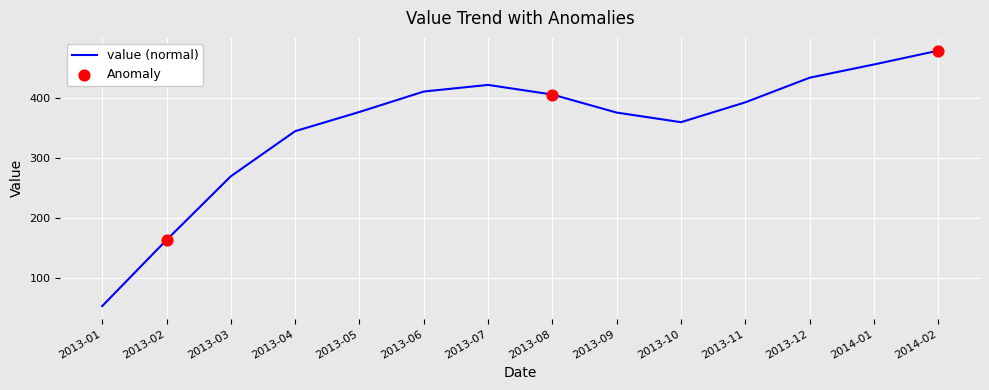

What is the ratio of the value at 2013-01 to the value at 2014-01?

0.1